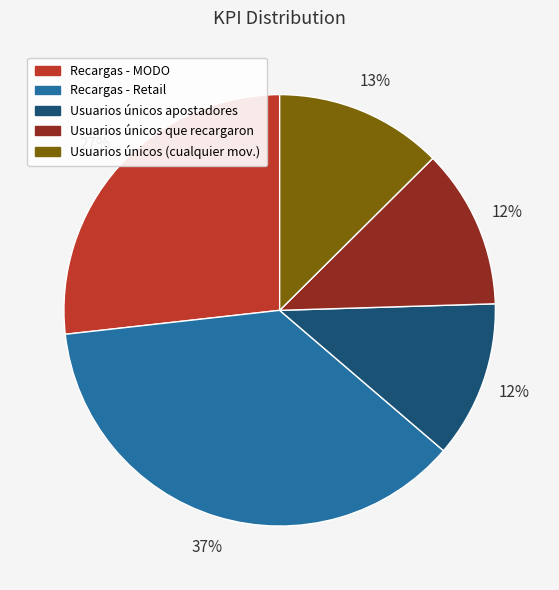

Which slice is the largest?

Recargas - Retail